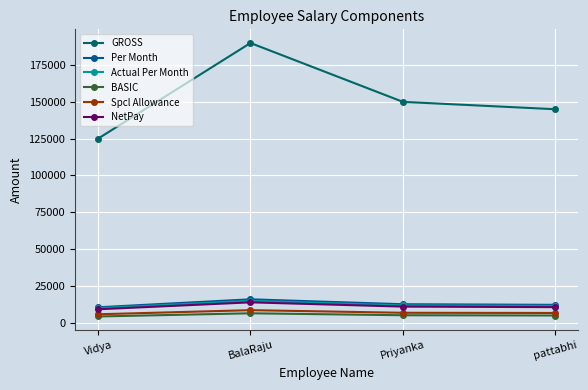

The value of Per Month at Vidya is 18644.8. True or false?

False